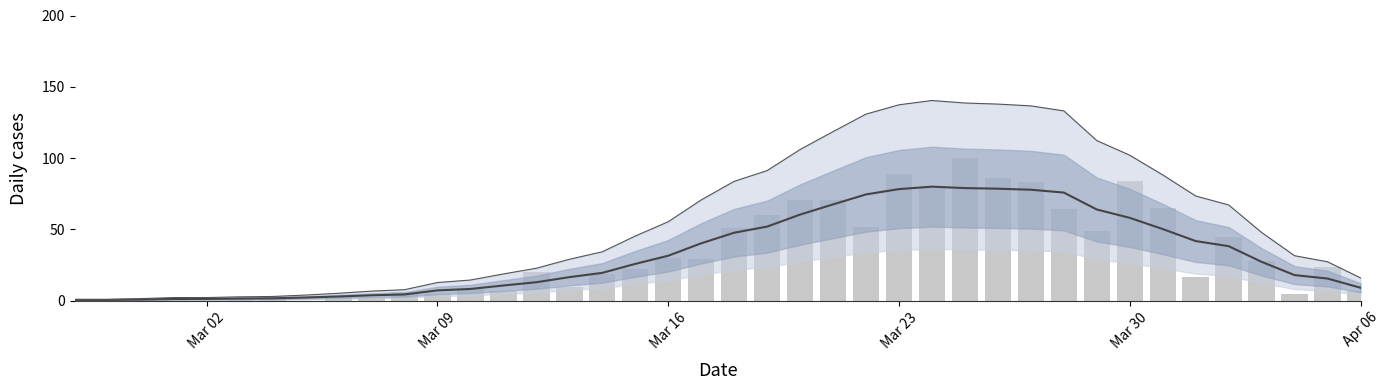

What is the maximum value shown in the chart?

100